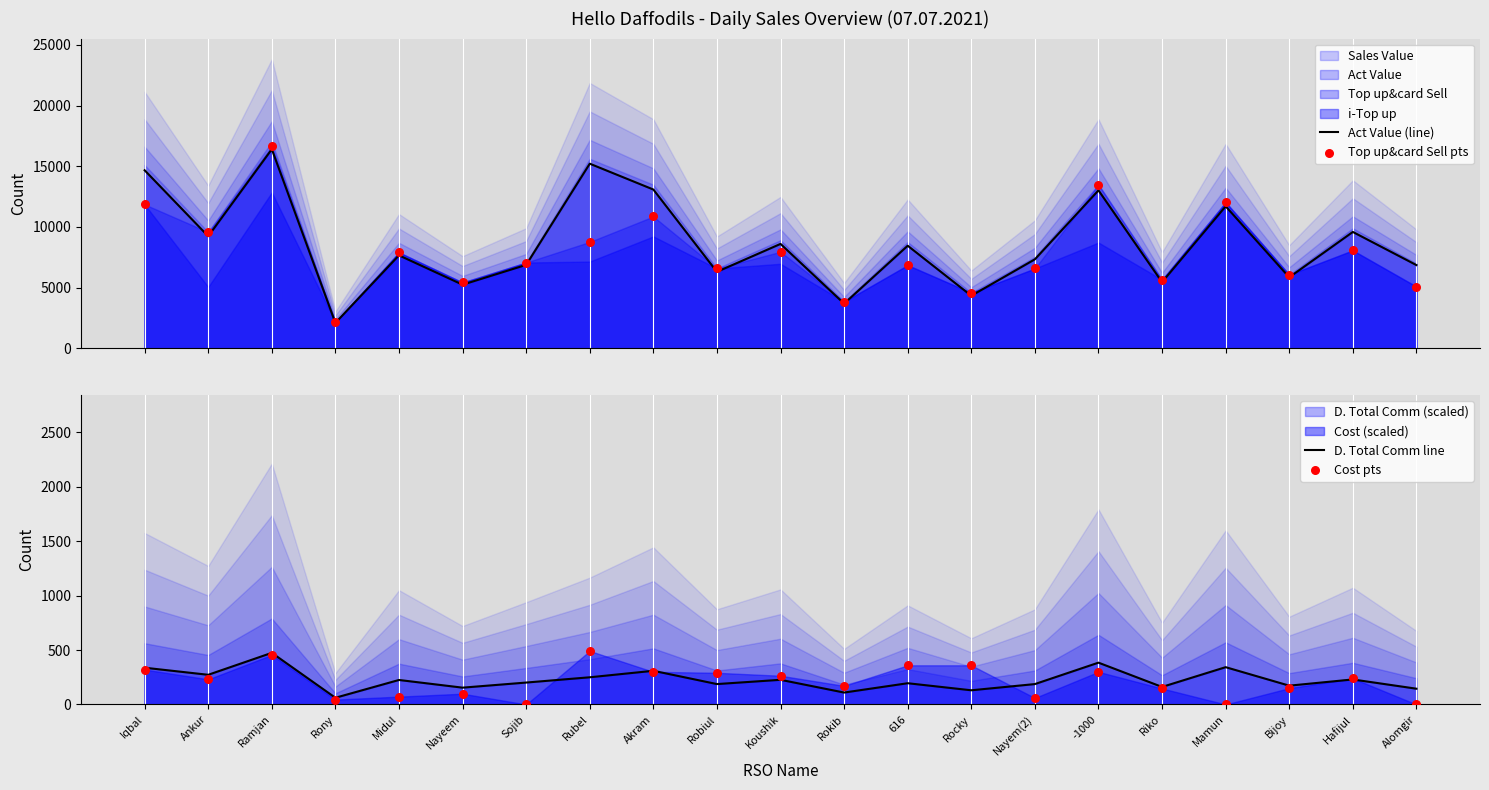

Which series reaches the minimum Y coordinate?

Cost pts